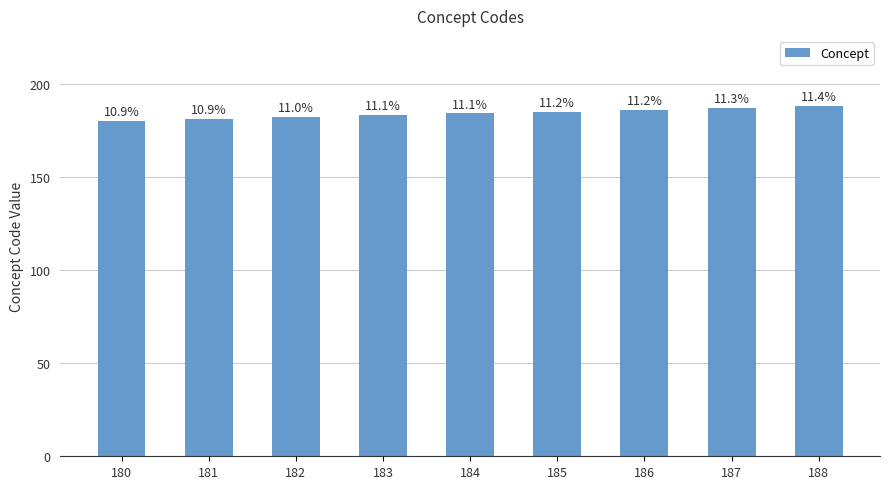

Reading left to right, transcribe all the data shown in this chart.

180=180	181=181	182=182	183=183	184=184	185=185	186=186	187=187	188=188